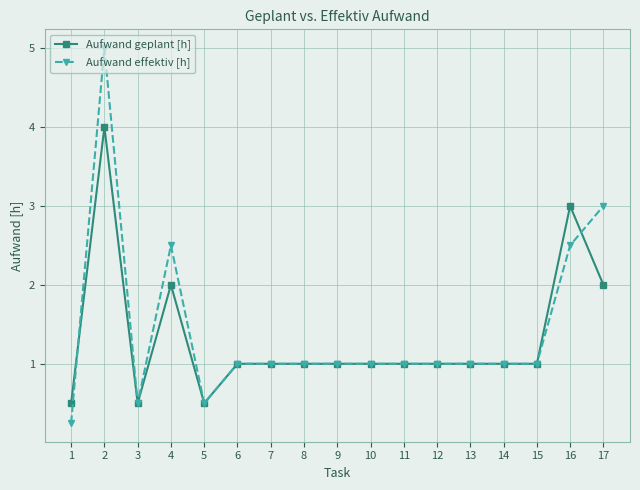

At which category does Aufwand effektiv [h] reach its first local valley?

3